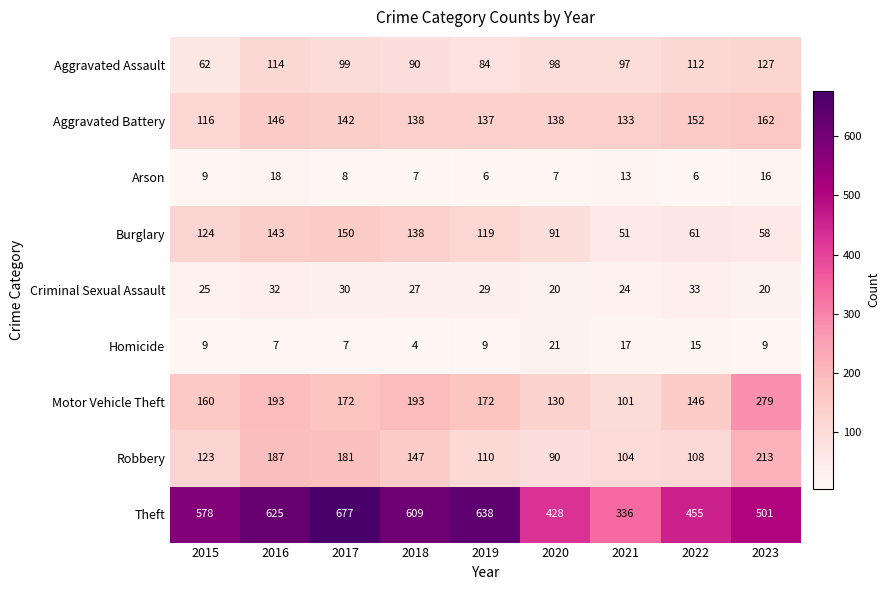

At which category does the chart reach its minimum across all series?

2018